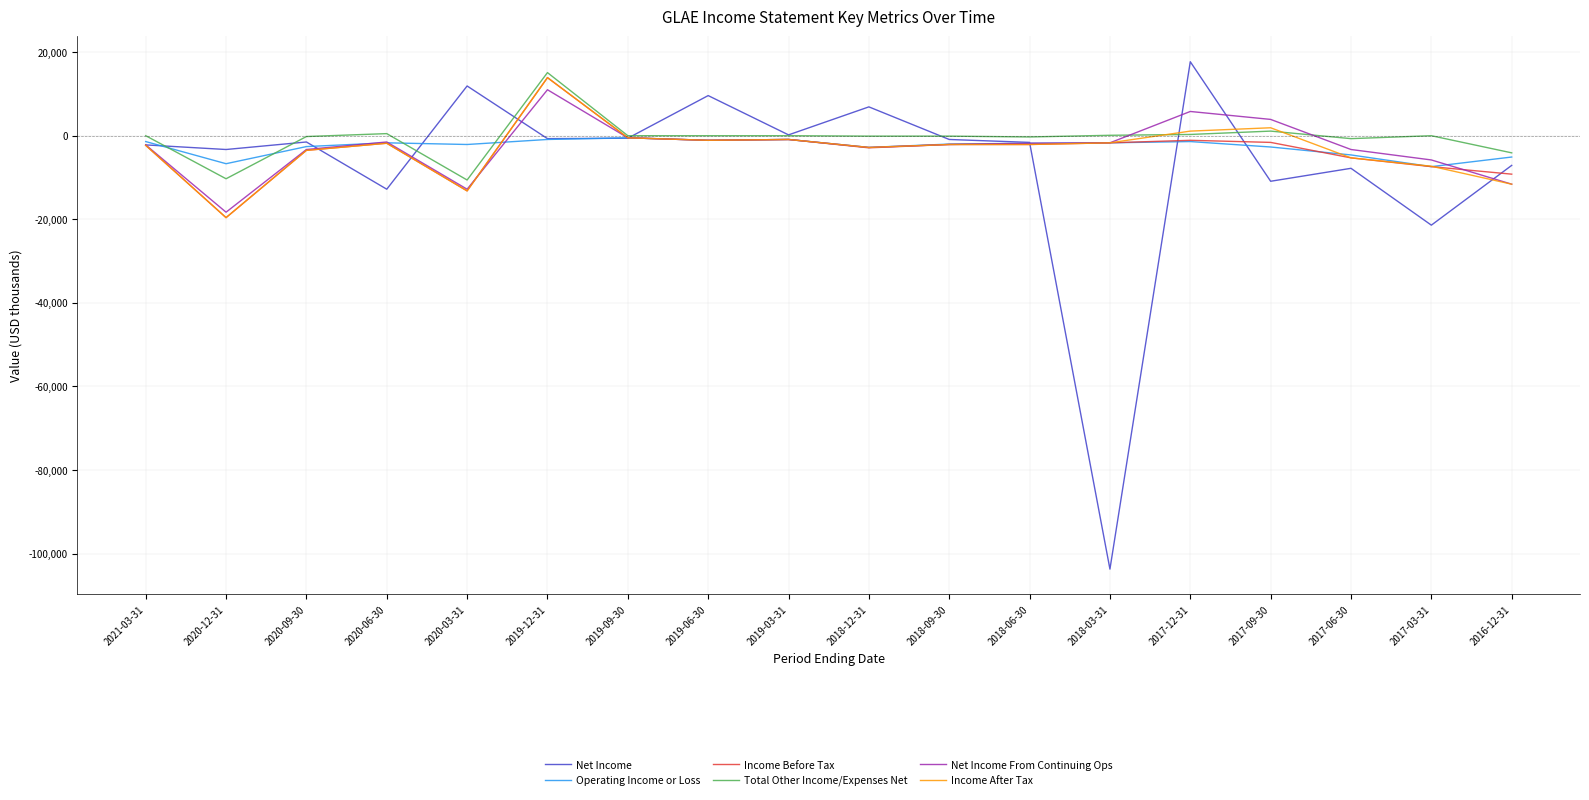

Which series ends up on top after the final intersection of Income Before Tax and Operating Income or Loss?

Operating Income or Loss